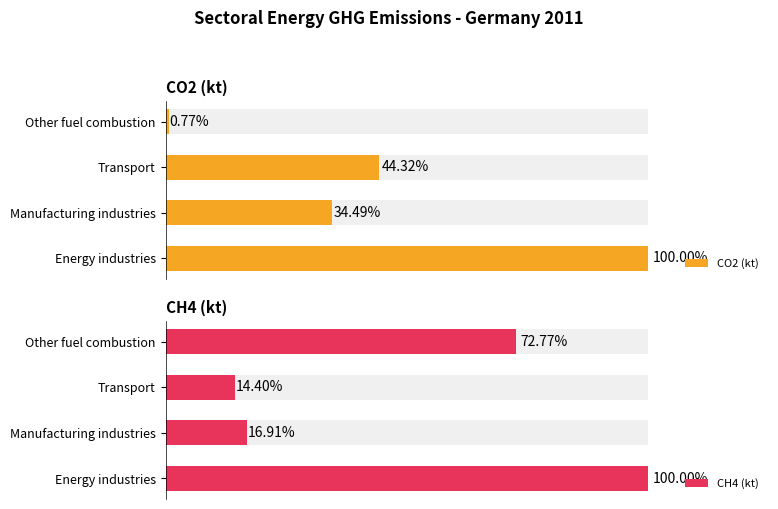

What is the value of the CH4 (kt) bar at the 1st from the left?

67.0